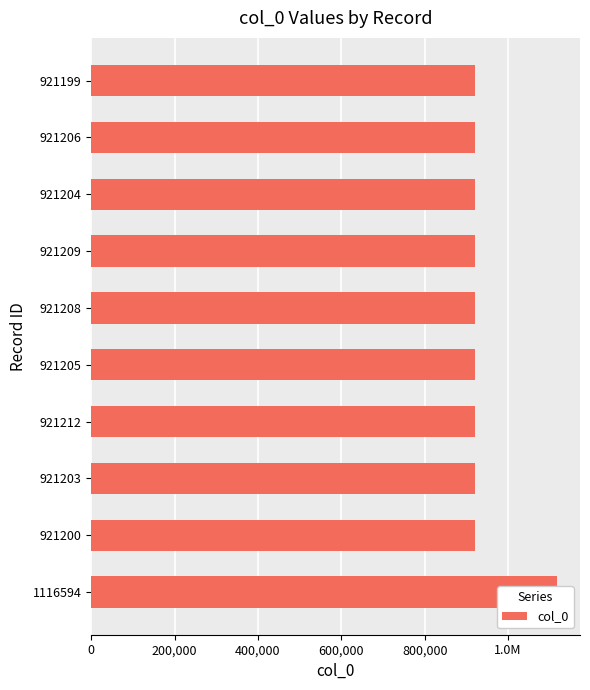

Between 921199 and 921209, which is larger?

921209